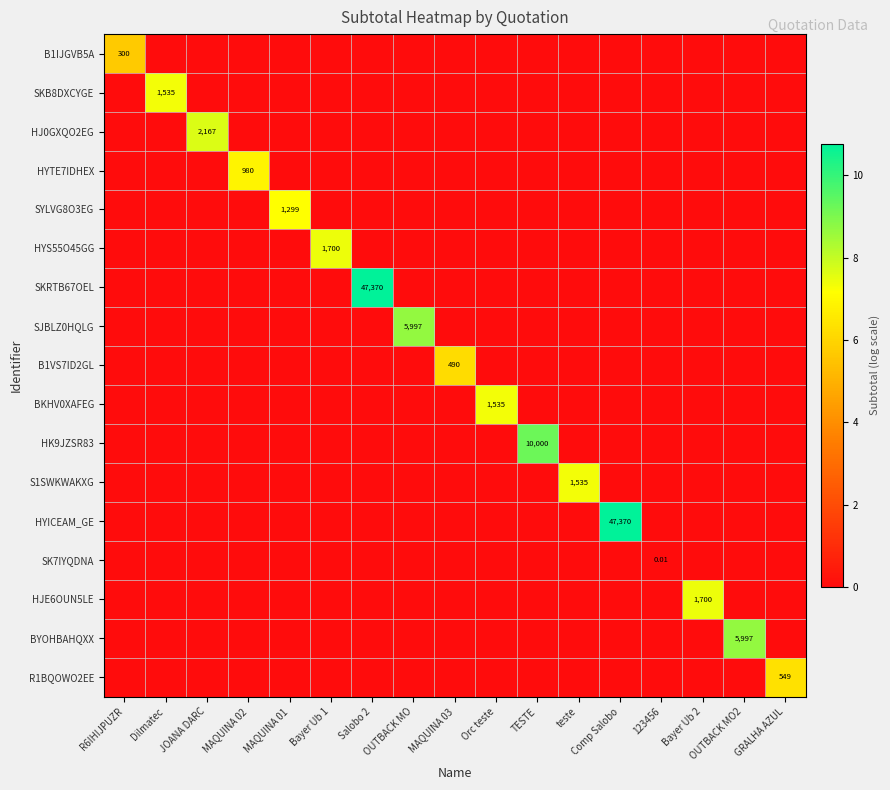

What is the difference between the highest and lowest values at R6IHIJPUZR?

5.7